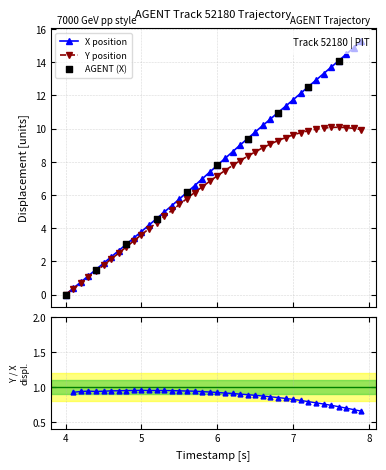

Which series has the largest Y range (max minus min)?

X